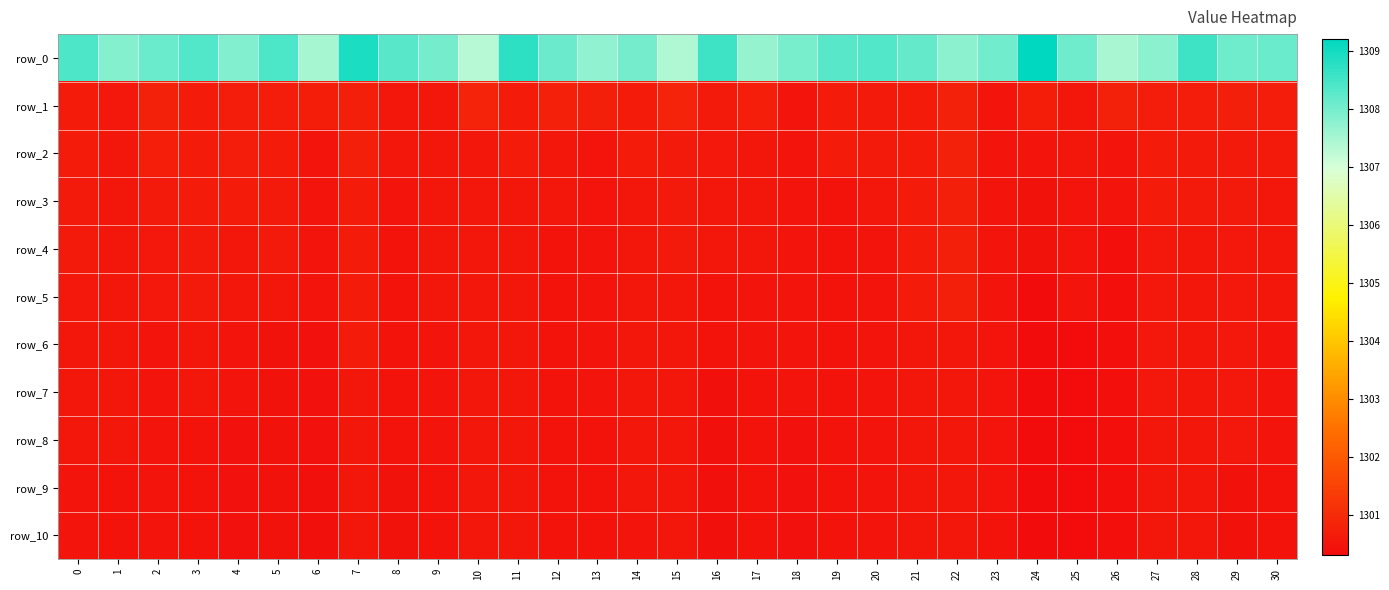

Which has a higher value, 1 or 14?

14